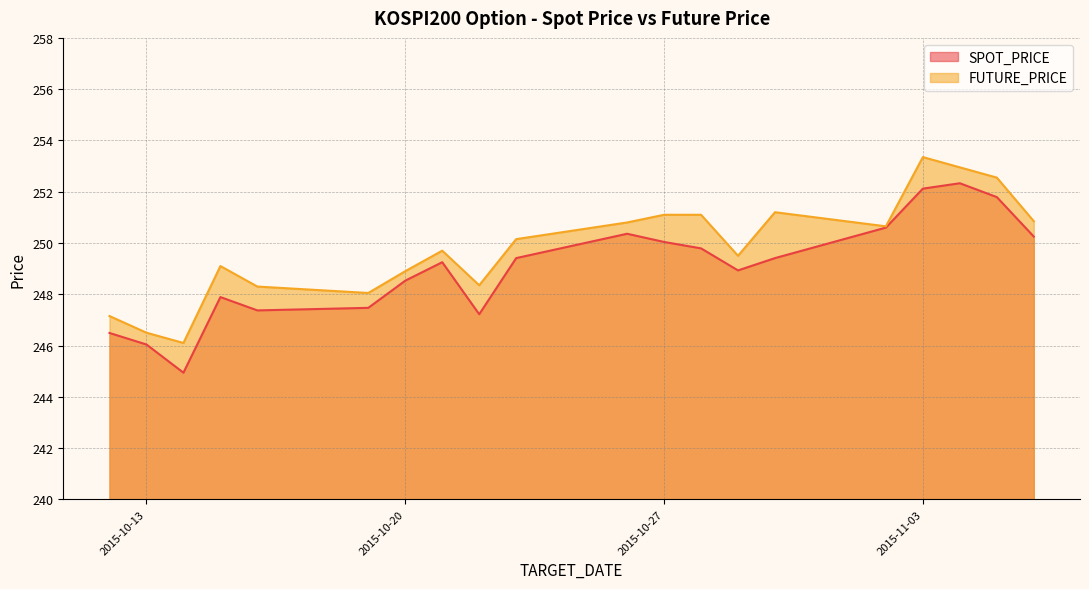

How many values in the FUTURE_PRICE series exceed 250?

10